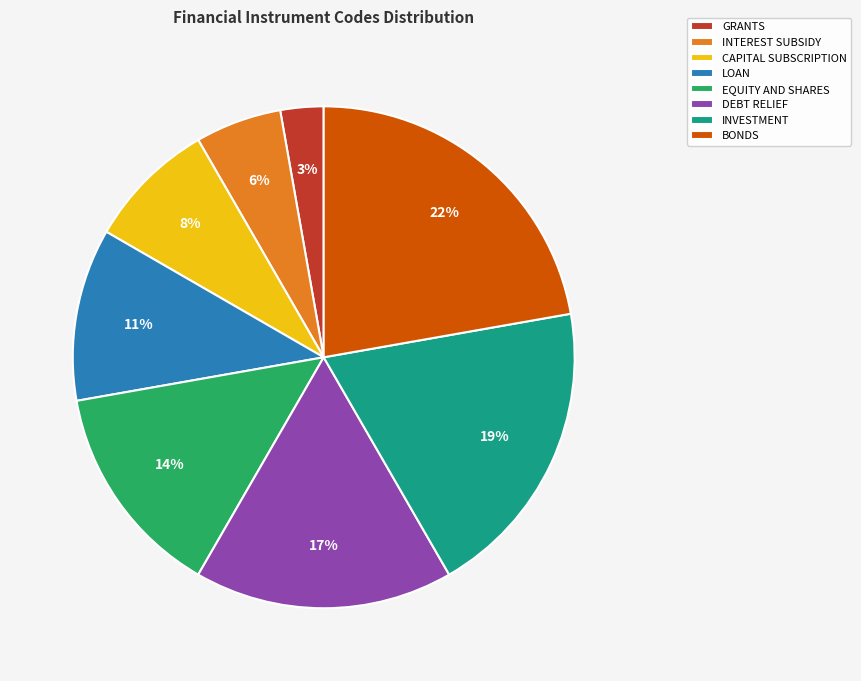

What percentage is the INTEREST SUBSIDY slice, to the nearest percent?

6%